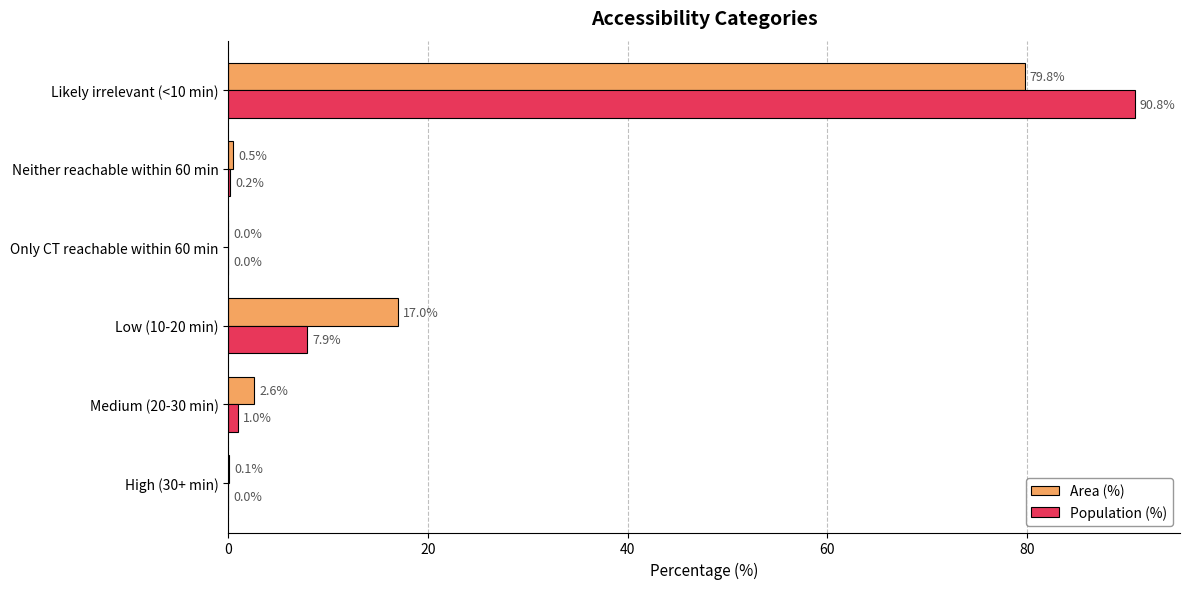

What are all the series names shown in the legend?

Area (%), Population (%)